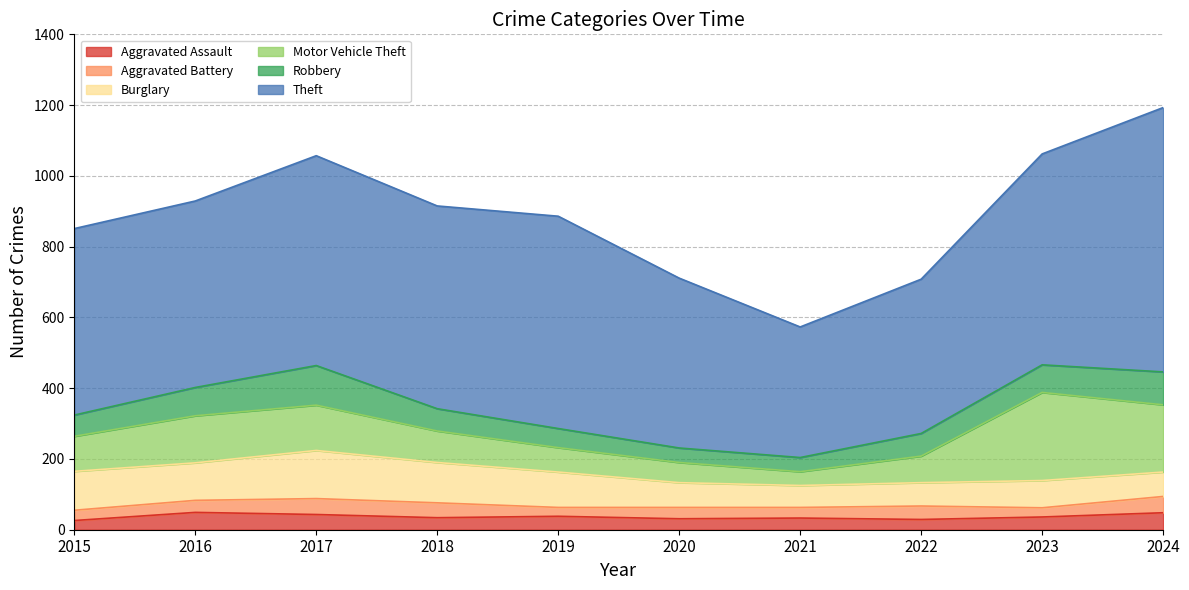

Which series has the largest total across all categories?

Theft